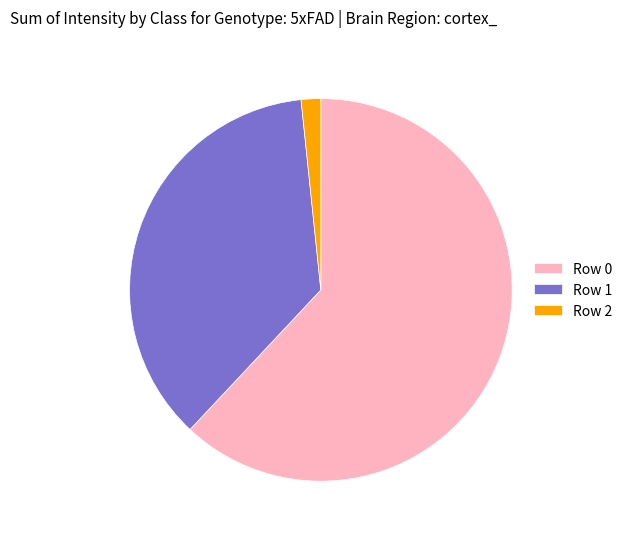

What is the largest slice in the pie chart?

Row 0